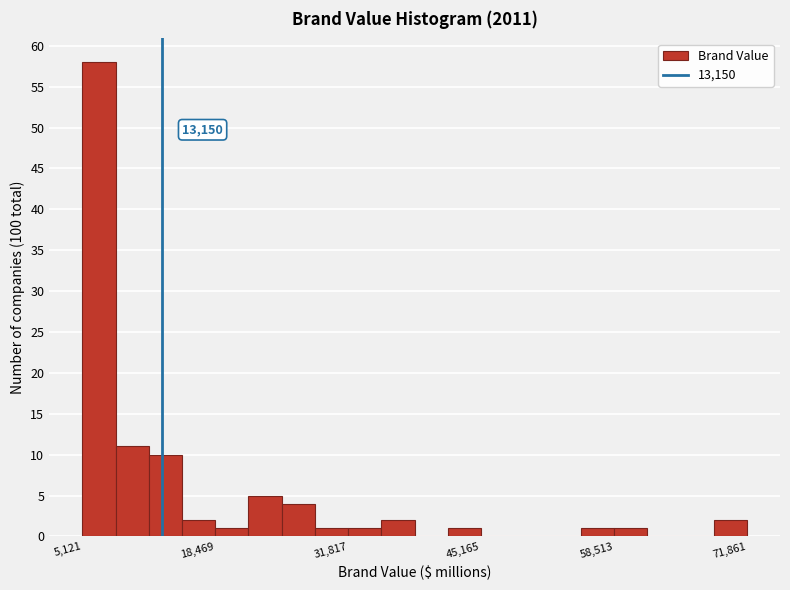

Around what value on the x-axis is the tallest bar? Give the approximate position of its centre, as read against the axis.

6000